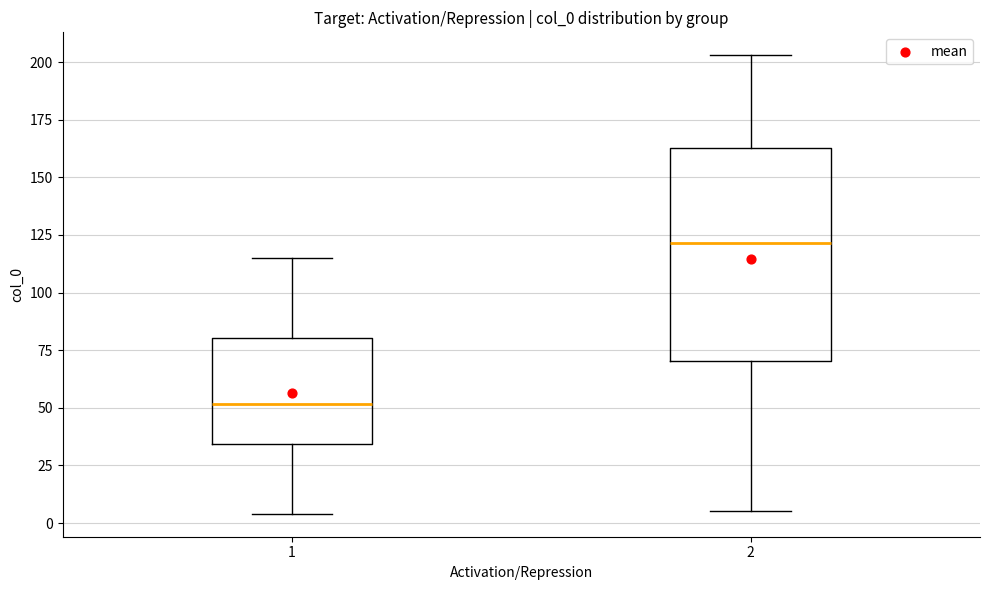

Reading left to right, read every box against the y-axis: the position of its median line, the range the box covers, and the ends of its whiskers. The values are not printed on the chart, so give them approximately, as read against the axis.

1: median 50, box 35 to 80, whiskers 5 to 115
2: median 120, box 70 to 165, whiskers 5 to 205